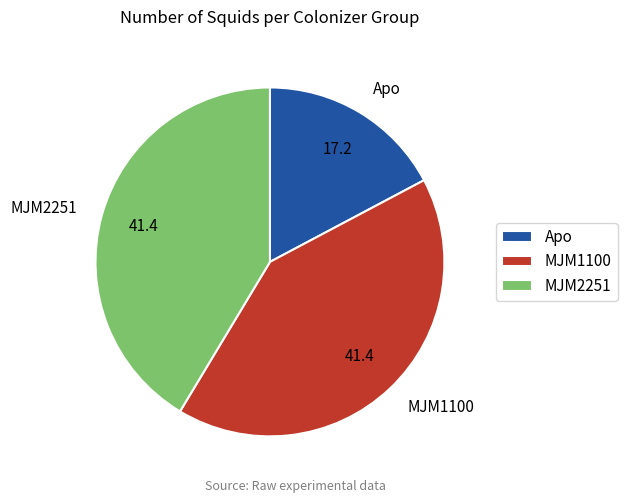

Does MJM1100 account for over 50% of the chart?

No